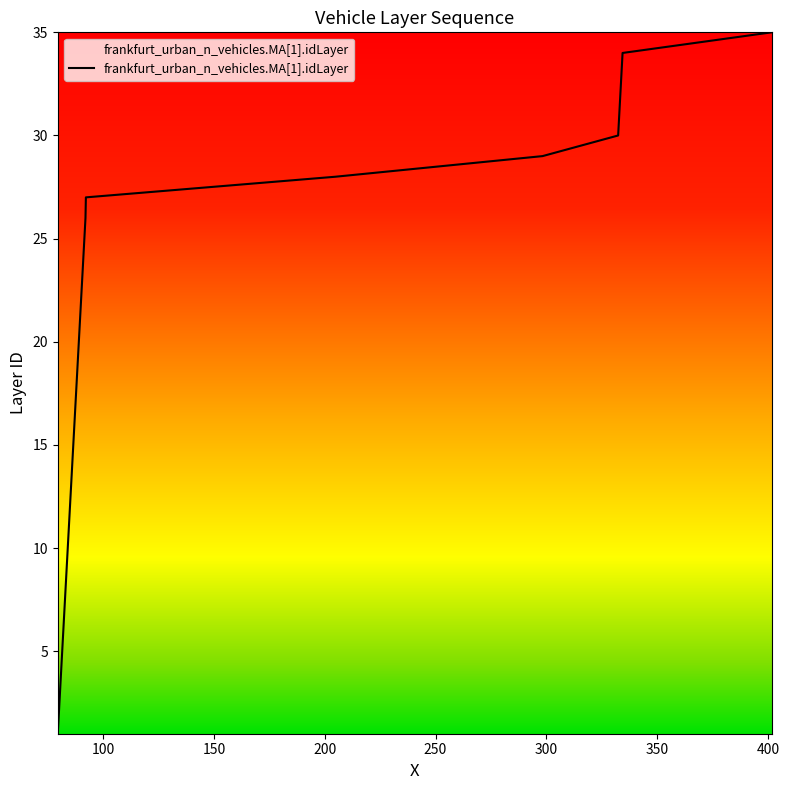

How many lines are shown in the chart?

1